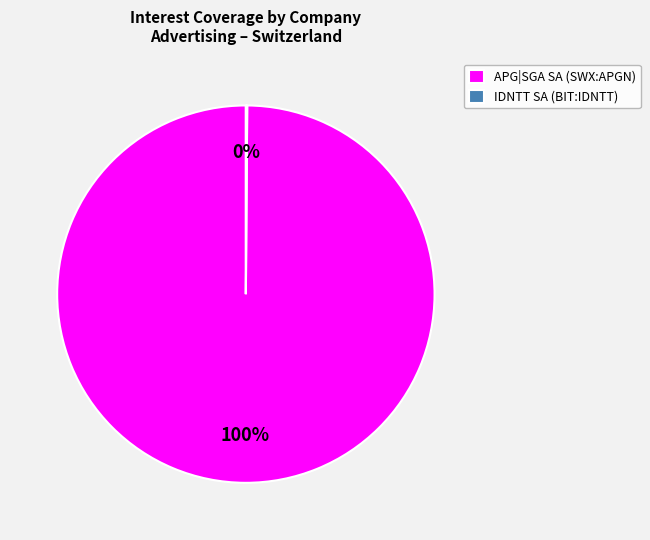

Which category has the biggest portion of the pie?

APG|SGA SA (SWX:APGN)